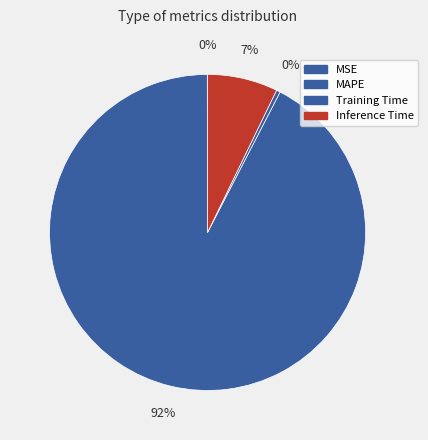

Which slice represents more than half of the pie?

MAPE